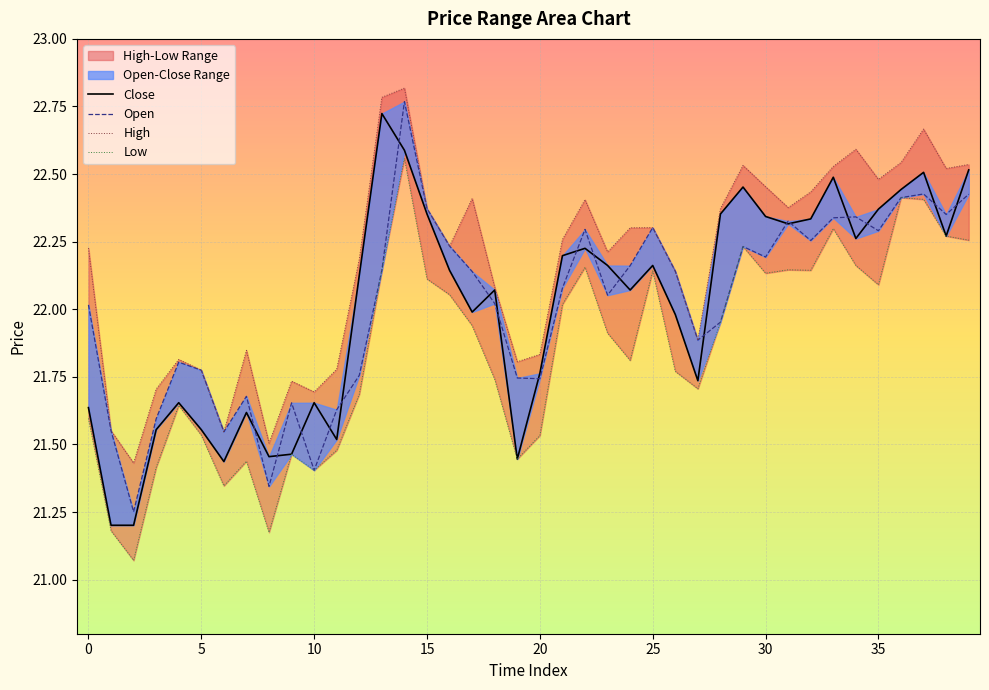

At which label does l reach its minimum?

2